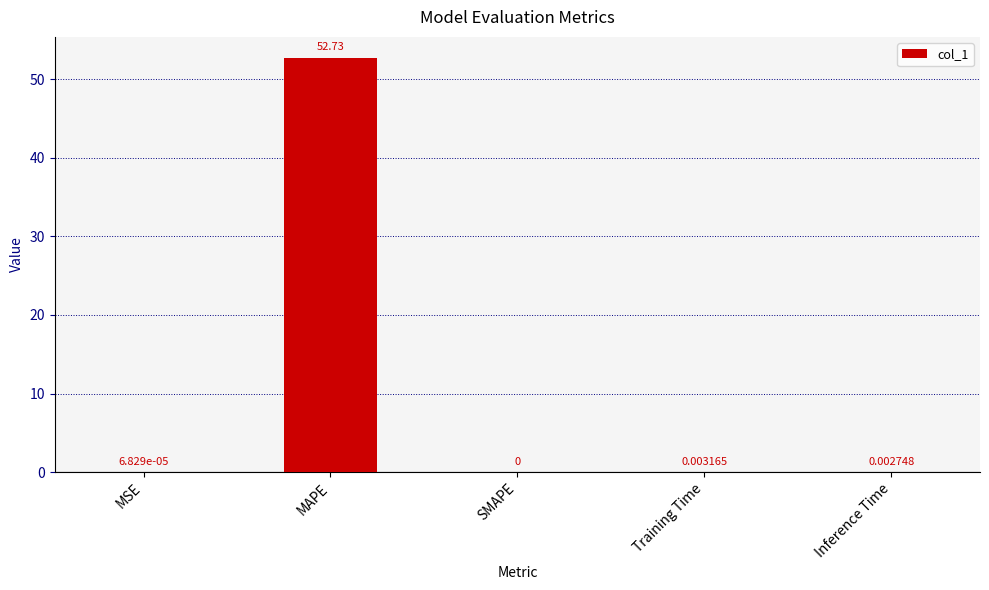

What is the sum of all values?

52.7